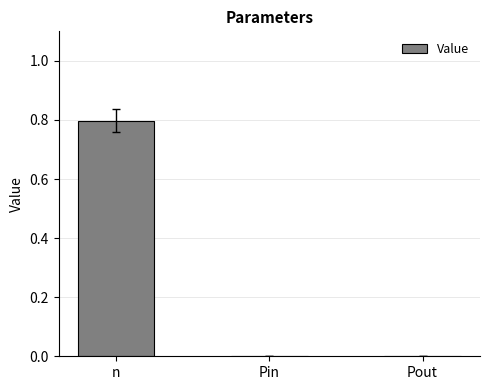

What is the difference between the values at n and Pout?

0.8